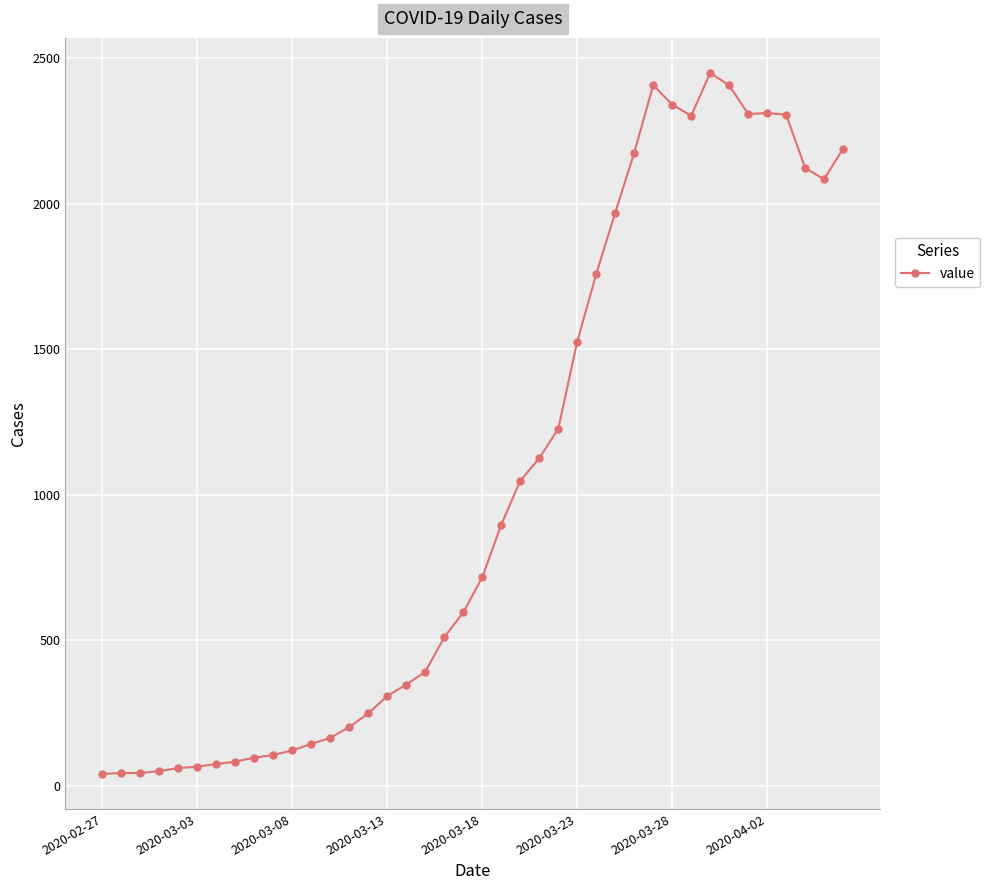

What is the difference between the second highest and second lowest values?

2364